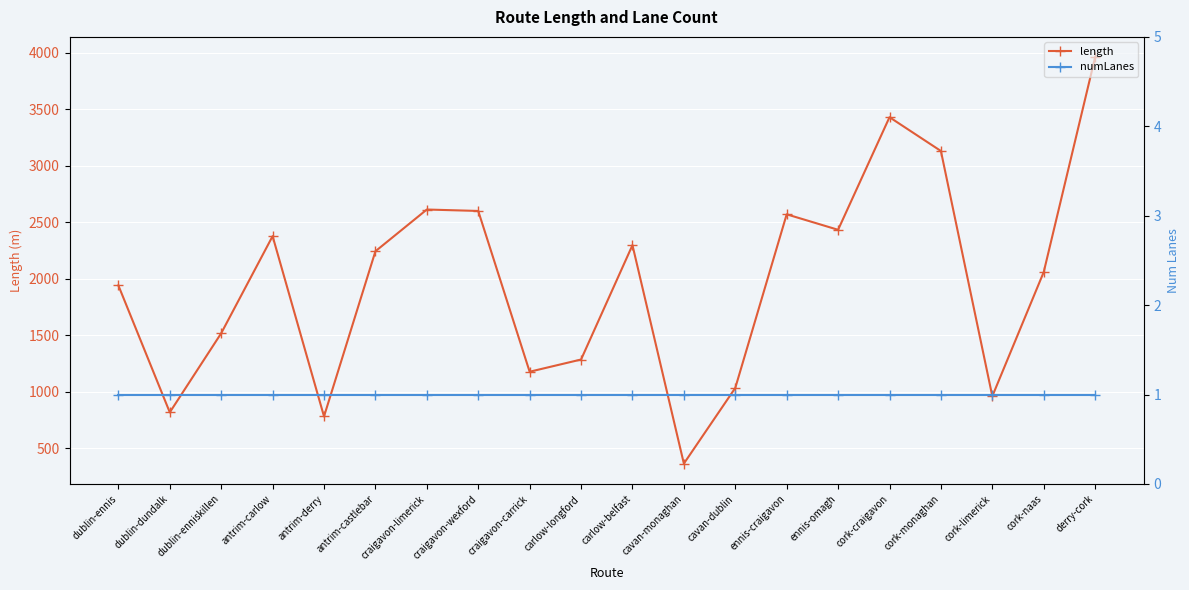

True or false: numLanes and length intersect in this chart.

False